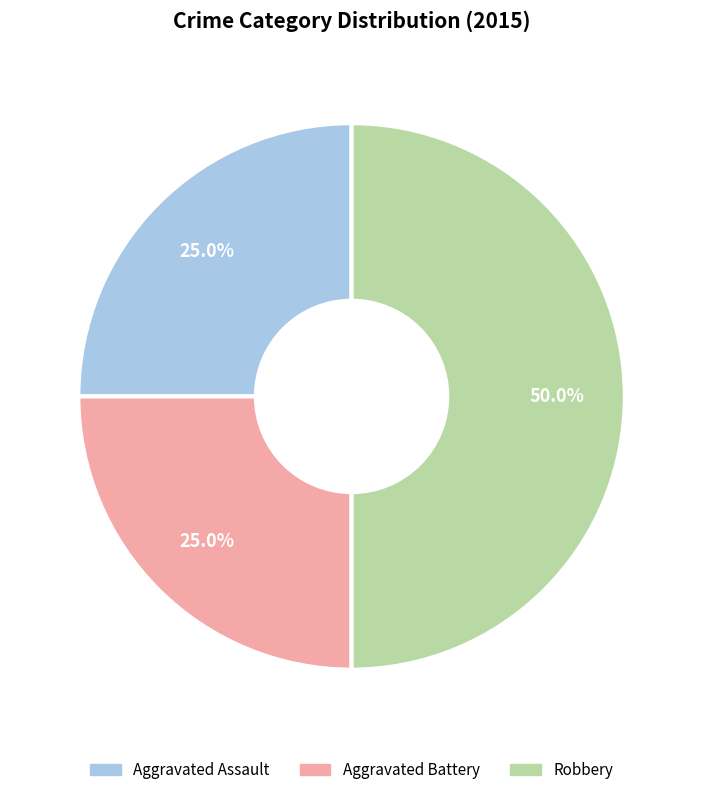

The Aggravated Battery slice represents 15% of the pie. True or false?

False